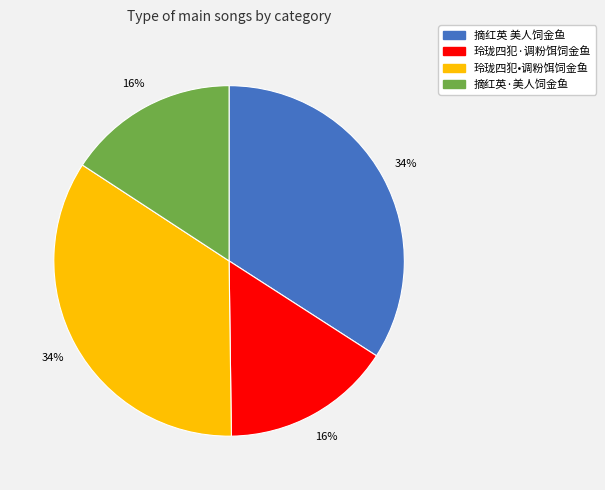

To the nearest percent, what is the average slice percentage?

25%